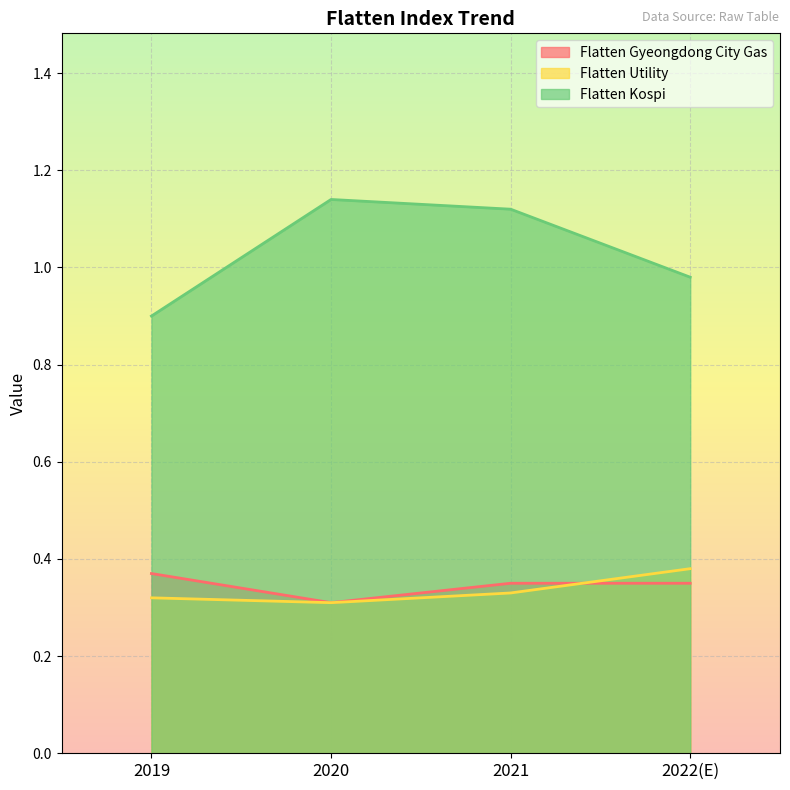

True or false: Flatten Utility and Flatten Gyeongdong City Gas intersect in this chart.

True